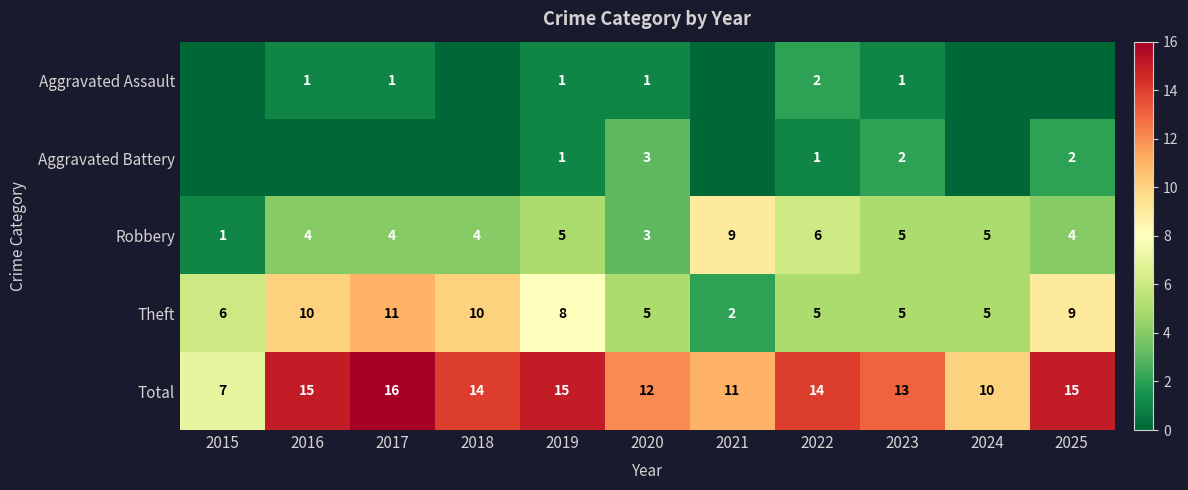

What is the difference between the highest and lowest values at 2022?

13